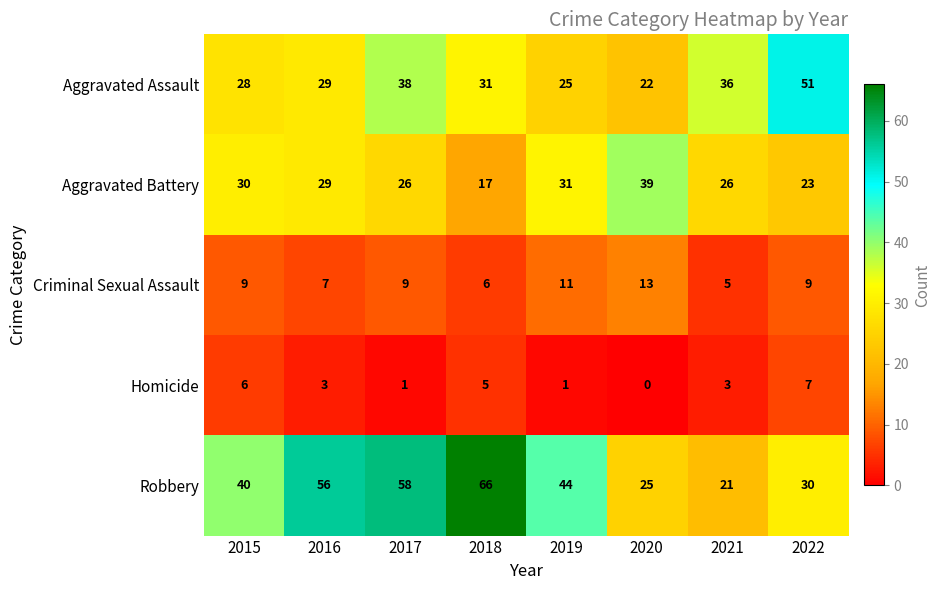

What is the average value of the Criminal Sexual Assault series?

9